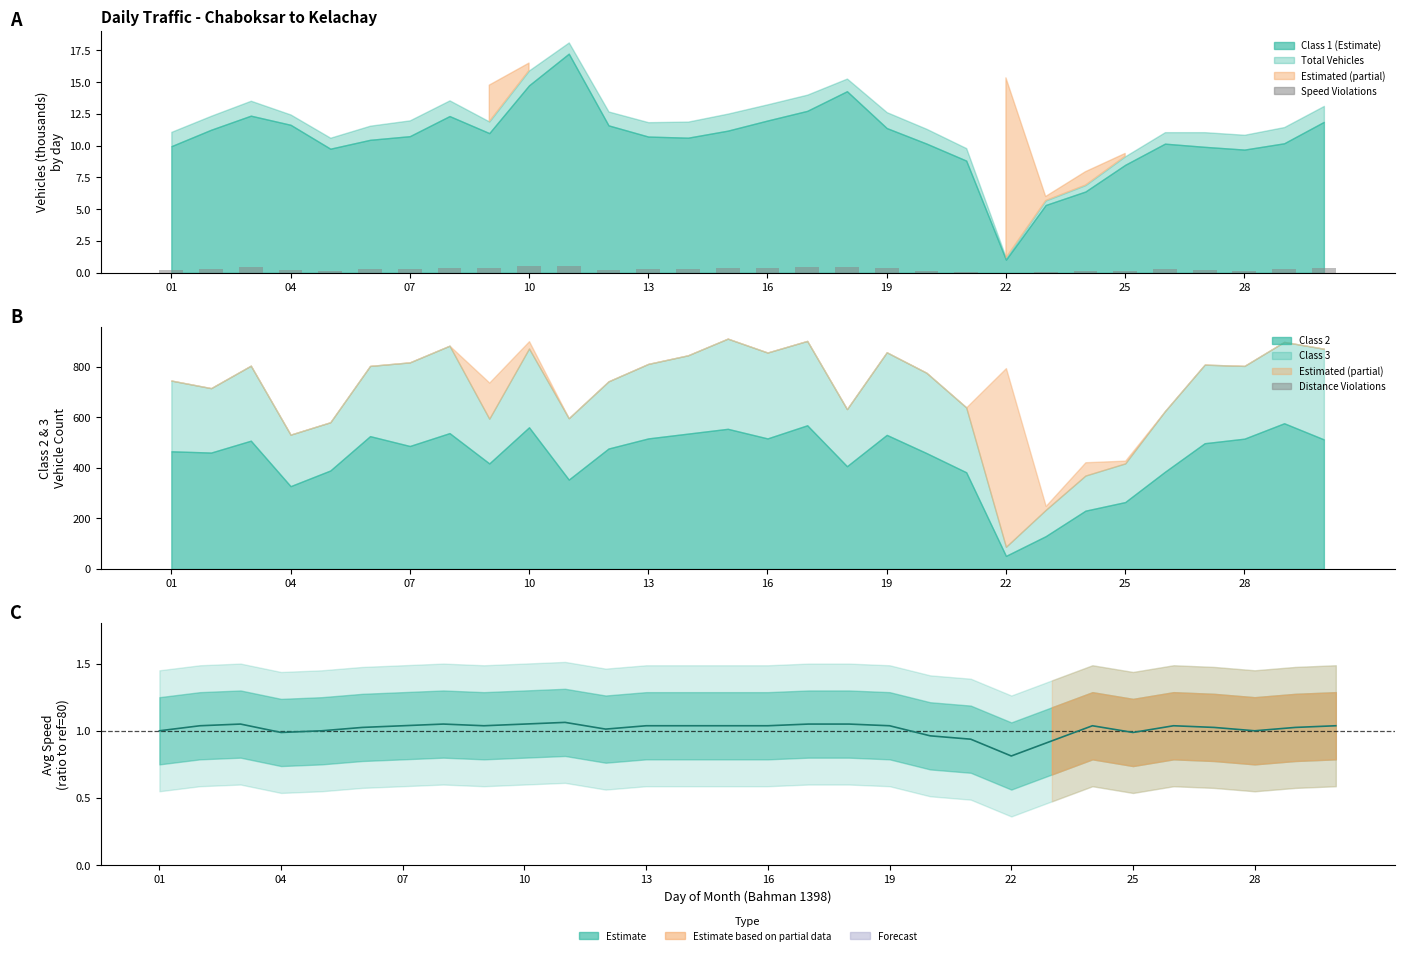

What is the value of the Distance Violations (scaled) bar at the 23rd from the left?

0.5